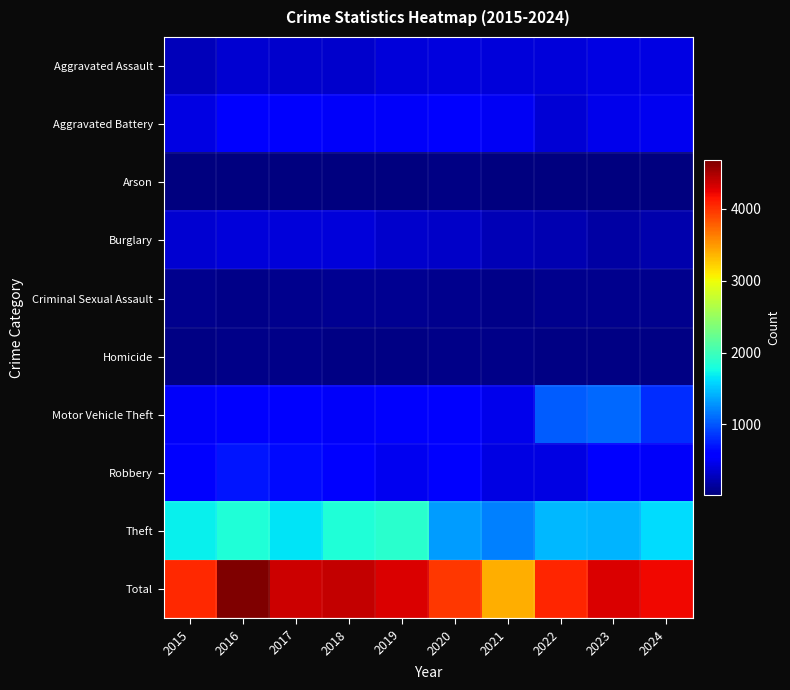

At which category is the sum across all series the highest?

2016